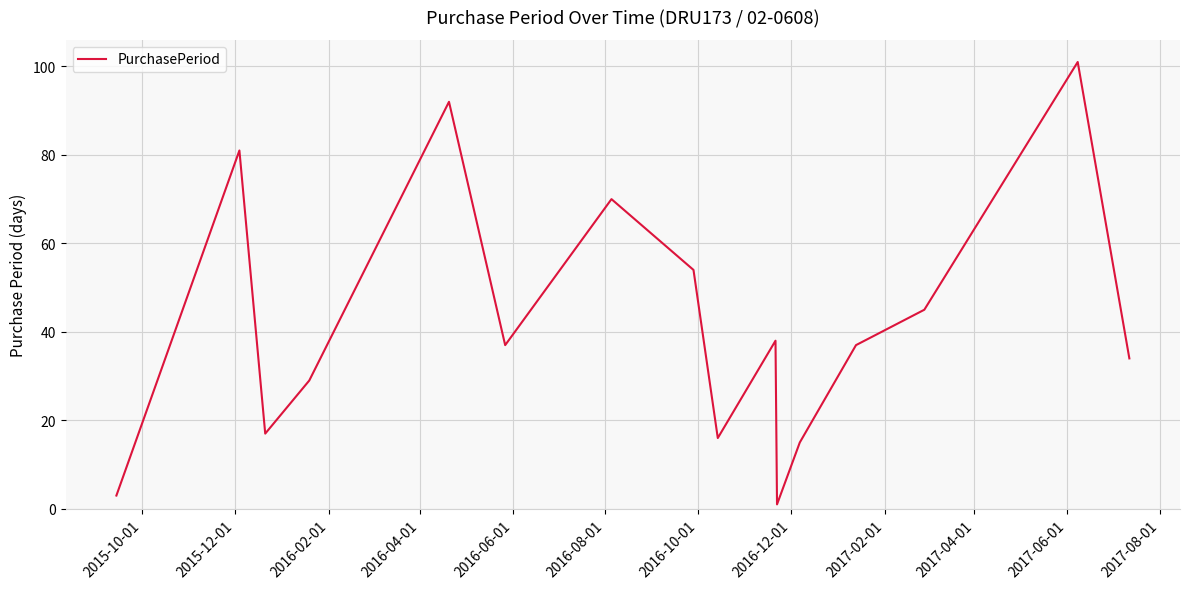

What is the greatest value displayed?

101